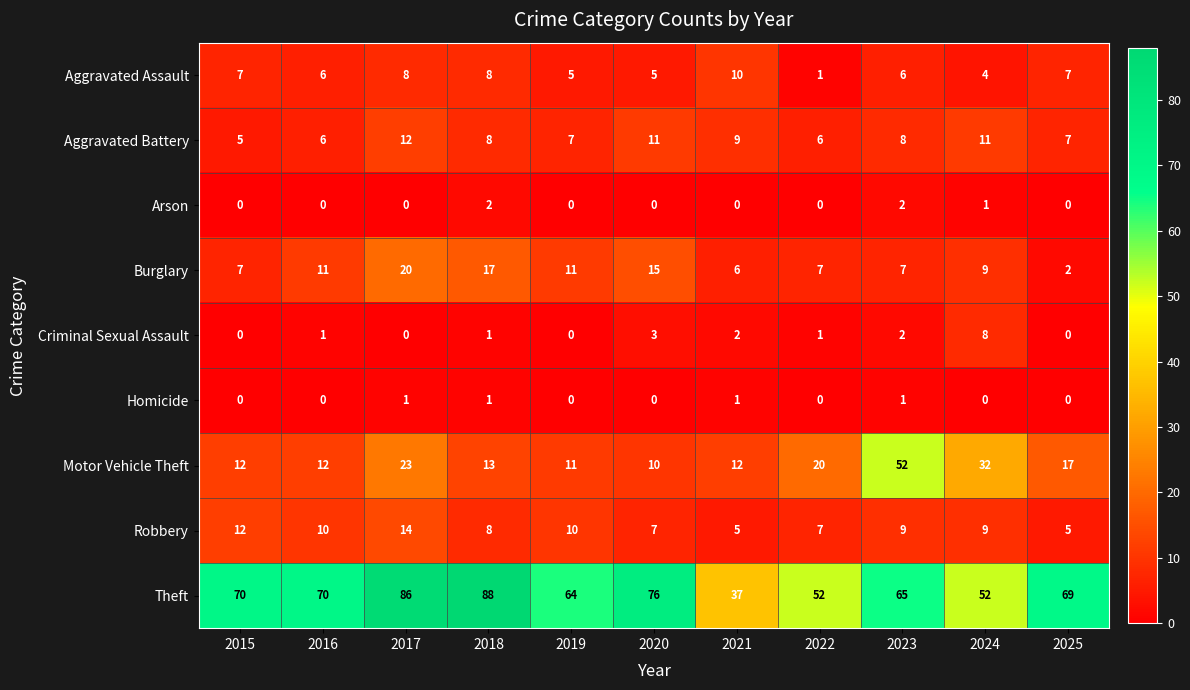

How many data points in Arson are above 0?

3